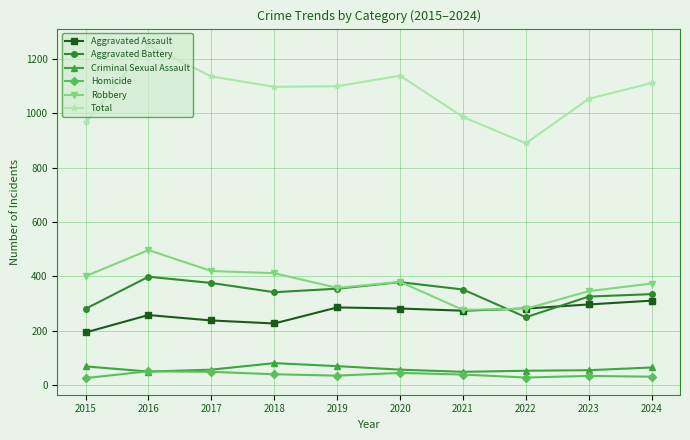

What is the sum of all Robbery values?

3736